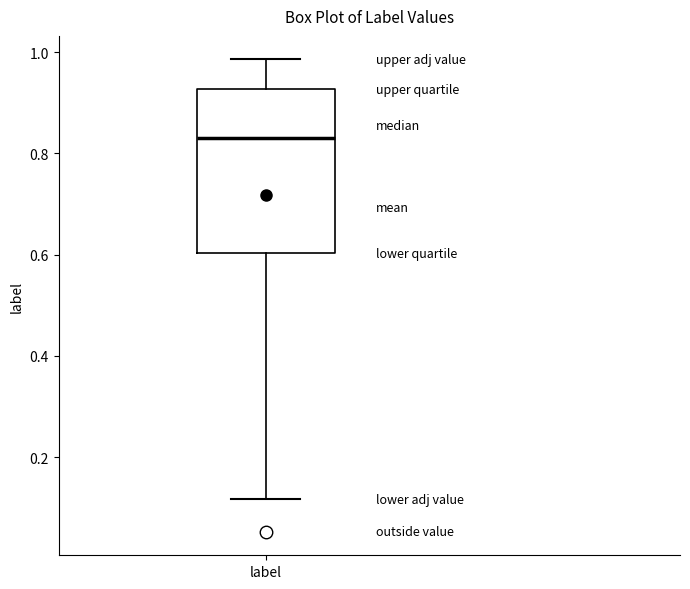

Transcribe this box plot: give where the median line is, the range the box spans, and where the two whiskers end, as read against the y-axis. The values are not printed on the chart, so give them approximately, as read against the axis.

median 0.84, box 0.60 to 0.92, whiskers 0.12 to 0.98